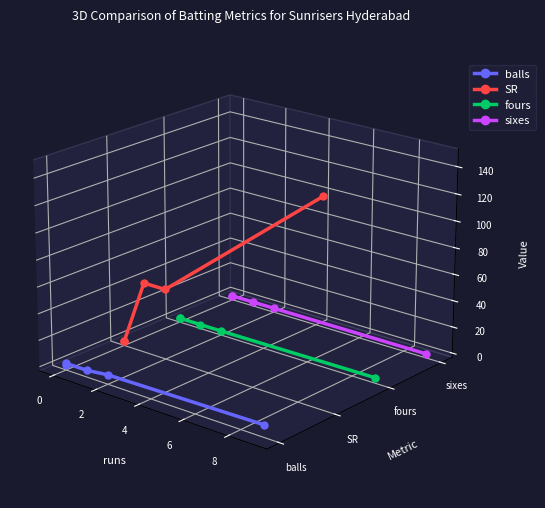

Which series ends up on top after the final intersection of sixes and SR?

SR